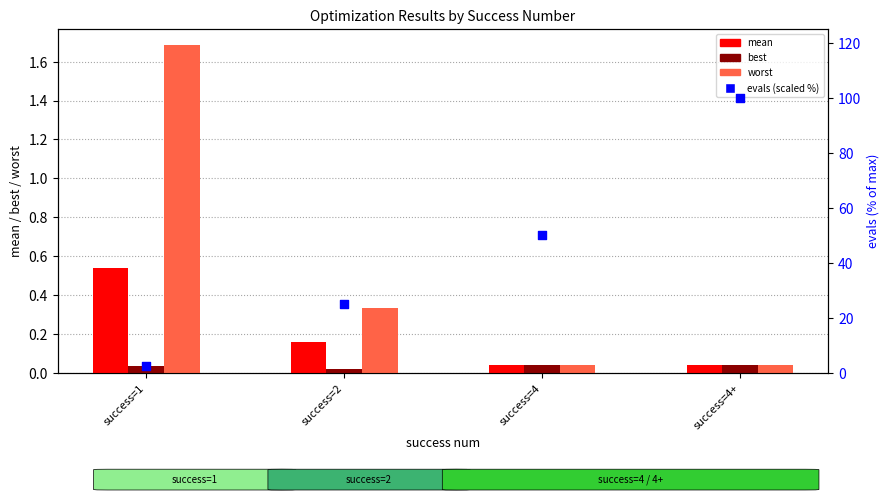

Is the value of best at success=4 greater than the value of evals (scaled %) at success=4+?

No